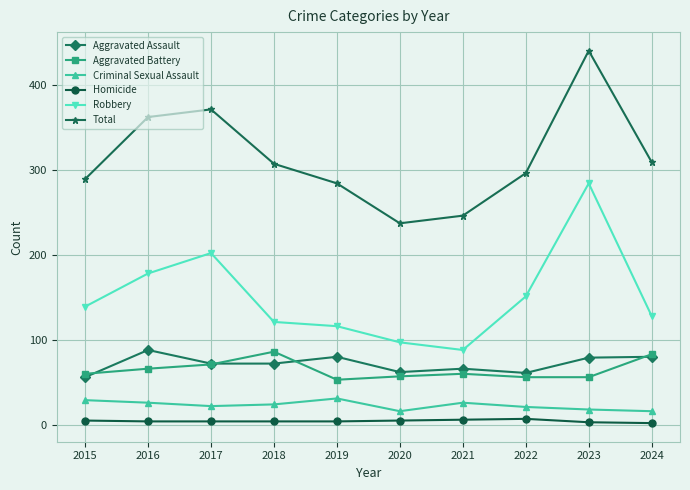

Is this an area chart (filled region under the line)?

No